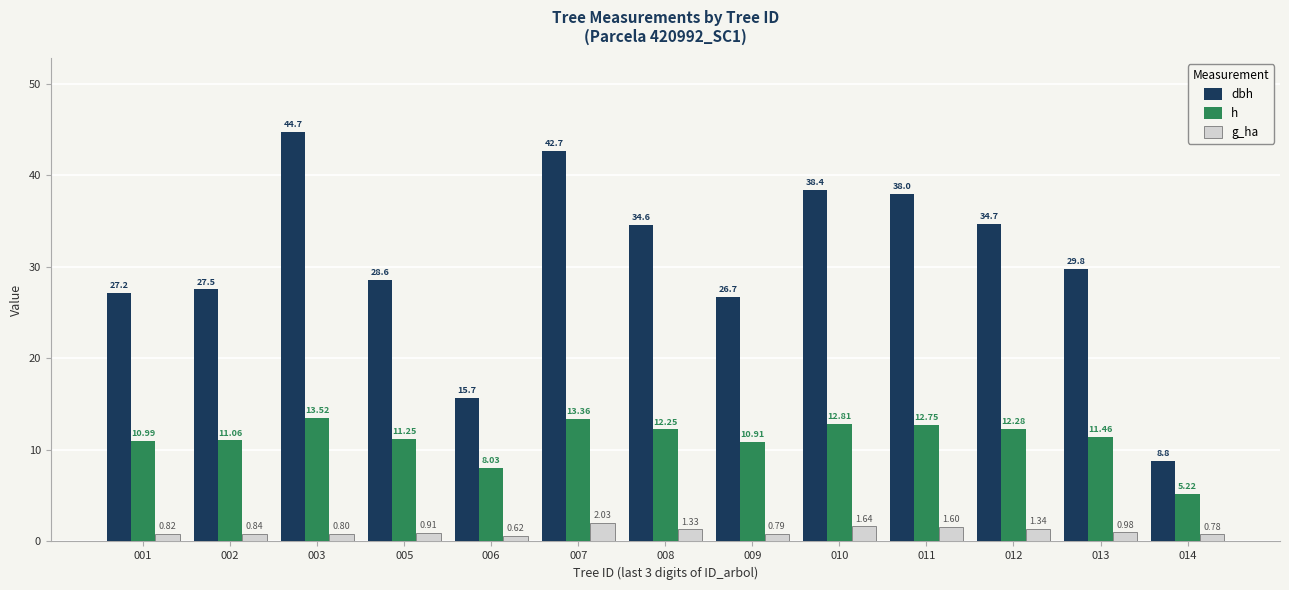

What is the value of the h bar at the 2nd from the left?

11.1